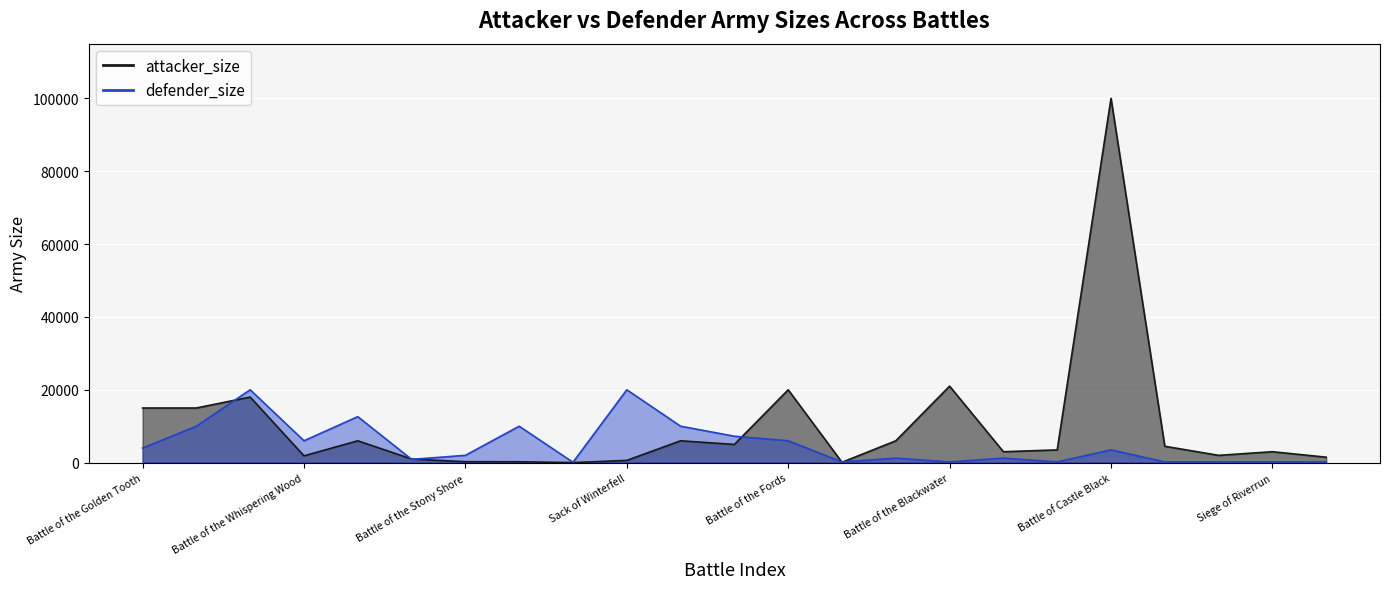

What is the difference between the second highest and minimum values in the attacker_size series?

20980